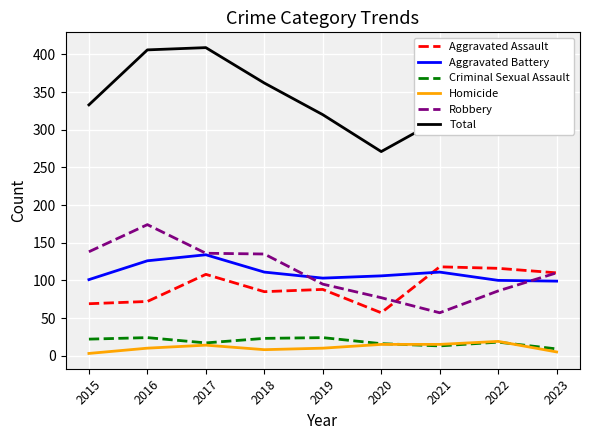

What are all the series names shown in the legend?

Aggravated Assault, Aggravated Battery, Criminal Sexual Assault, Homicide, Robbery, Total